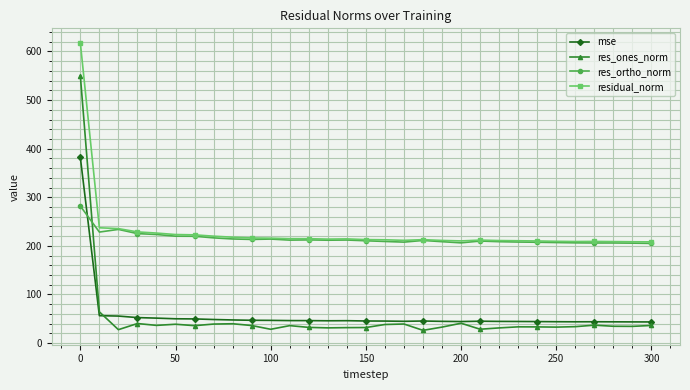

True or false: res_ortho_norm has more than 1 interior local peaks.

True